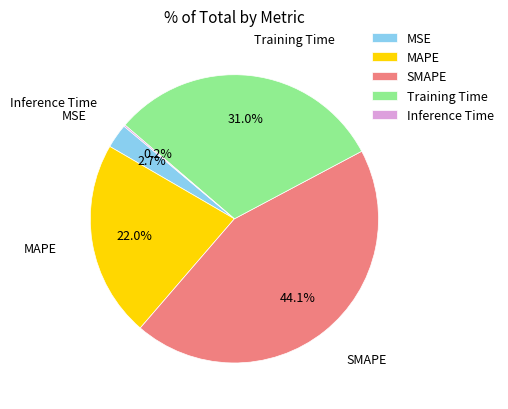

How much of the chart is everything except SMAPE?

55.9%